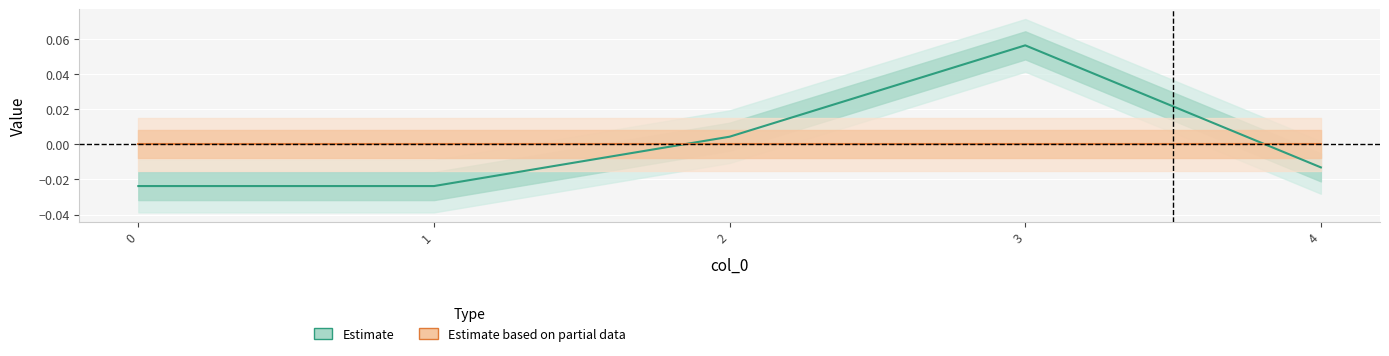

Rank the series by their average value, from lowest to highest.

Estimate, Estimate based on partial data